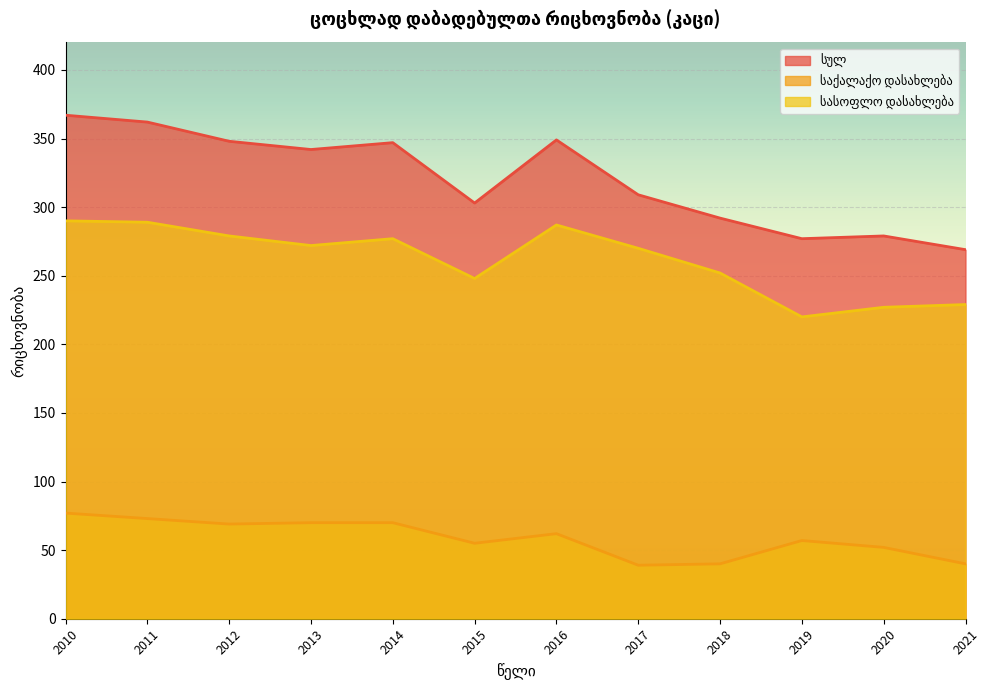

How many lines are shown in the chart?

3